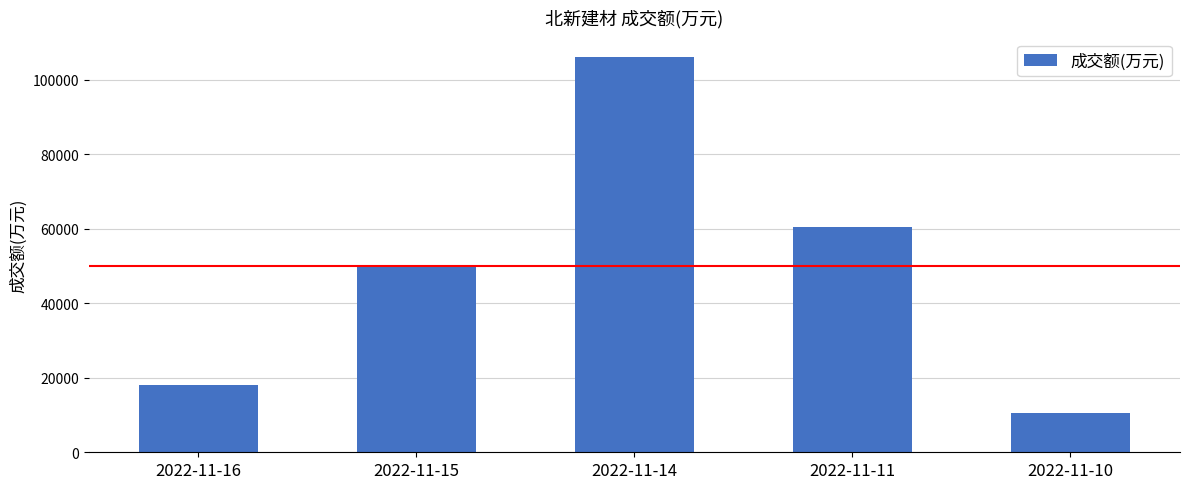

Count the number of categories in the chart.

5